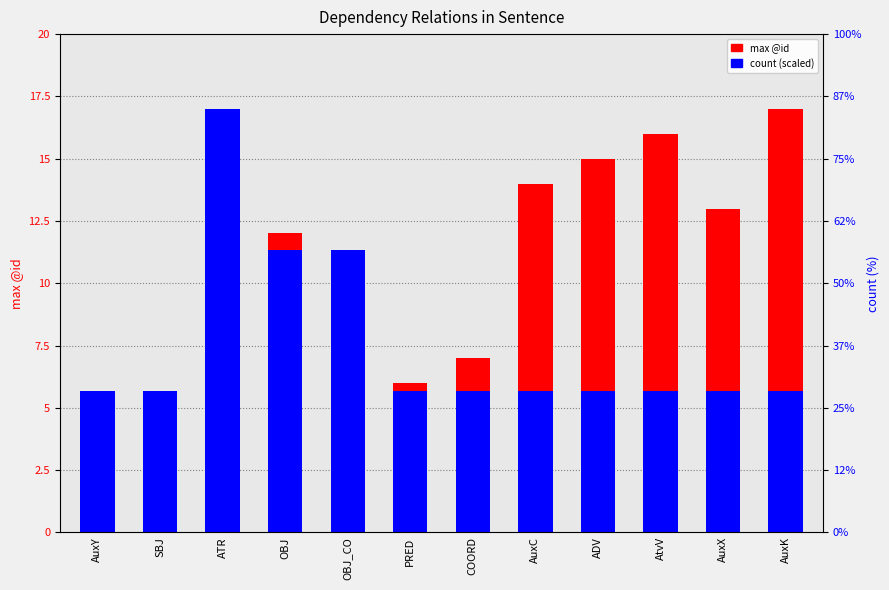

What position from the right is SBJ?

11